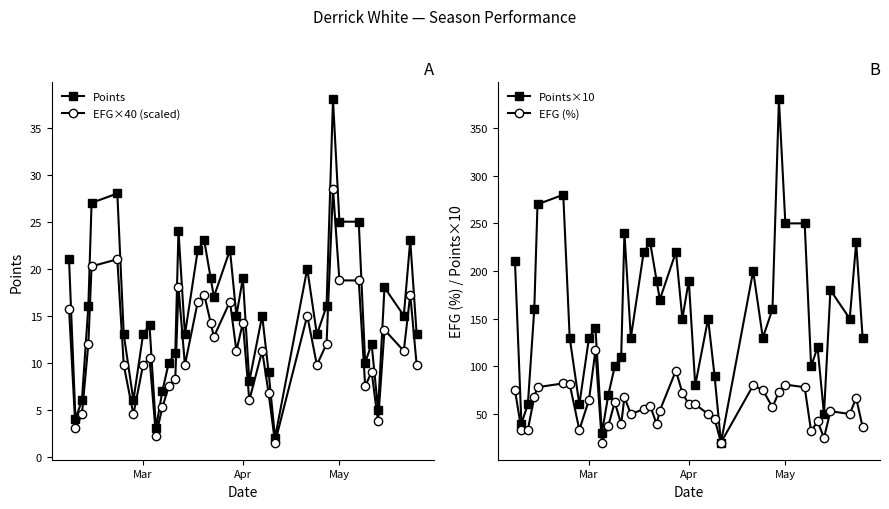

What is the difference between the maximum and minimum values in the EFG (%) series?

96.7